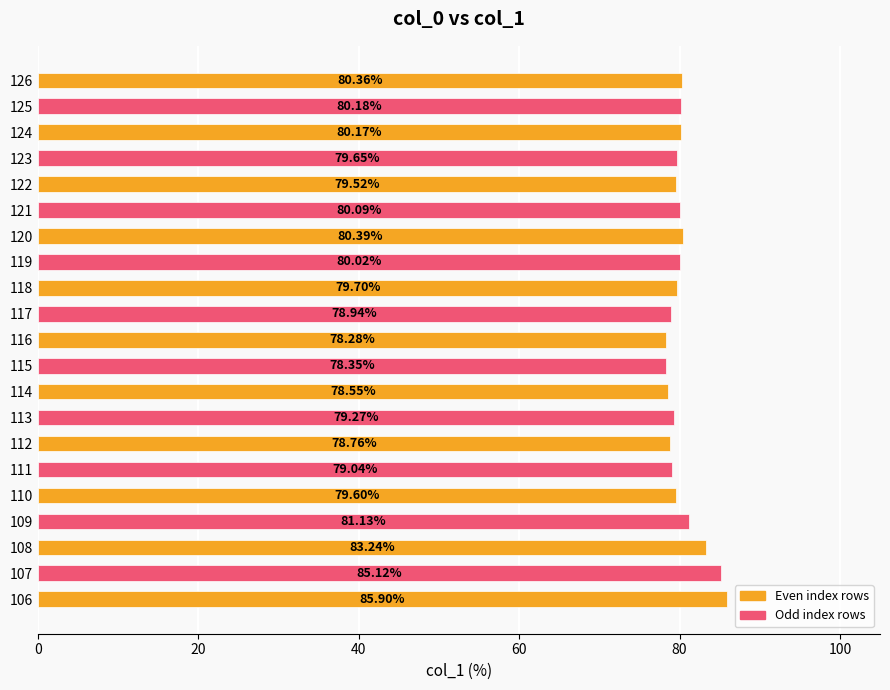

Rank the categories by value from lowest to highest.

116, 115, 114, 112, 117, 111, 113, 122, 110, 123, 118, 119, 121, 124, 125, 126, 120, 109, 108, 107, 106